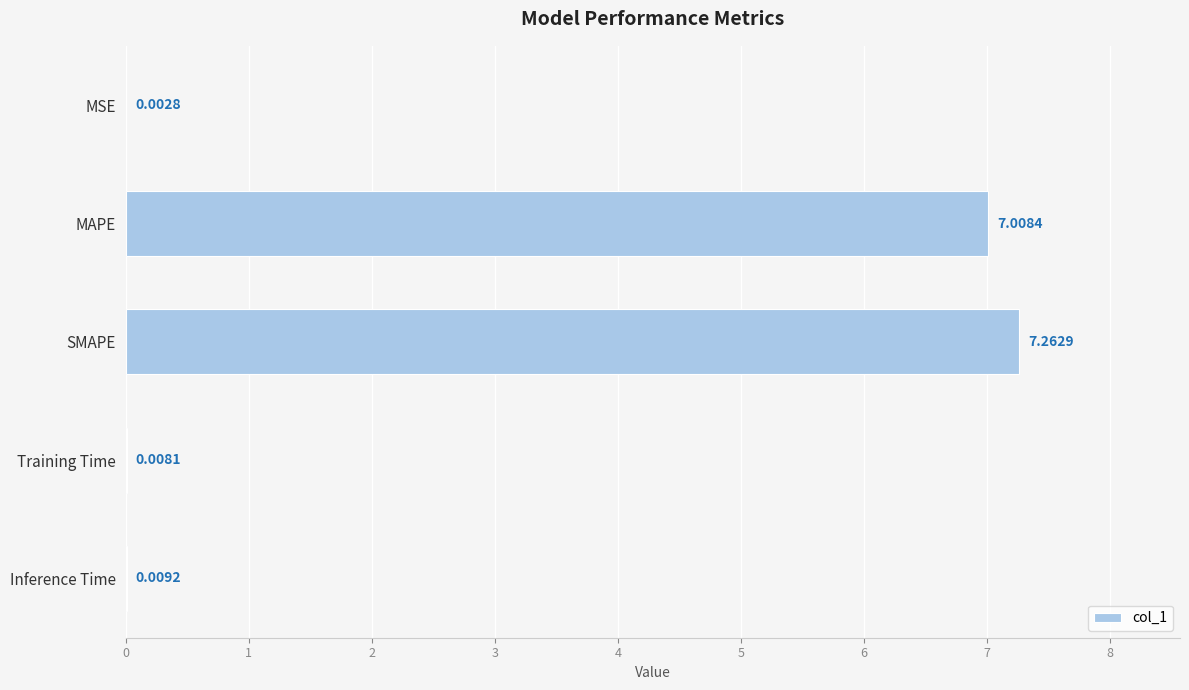

What is the sum of all values?

14.3